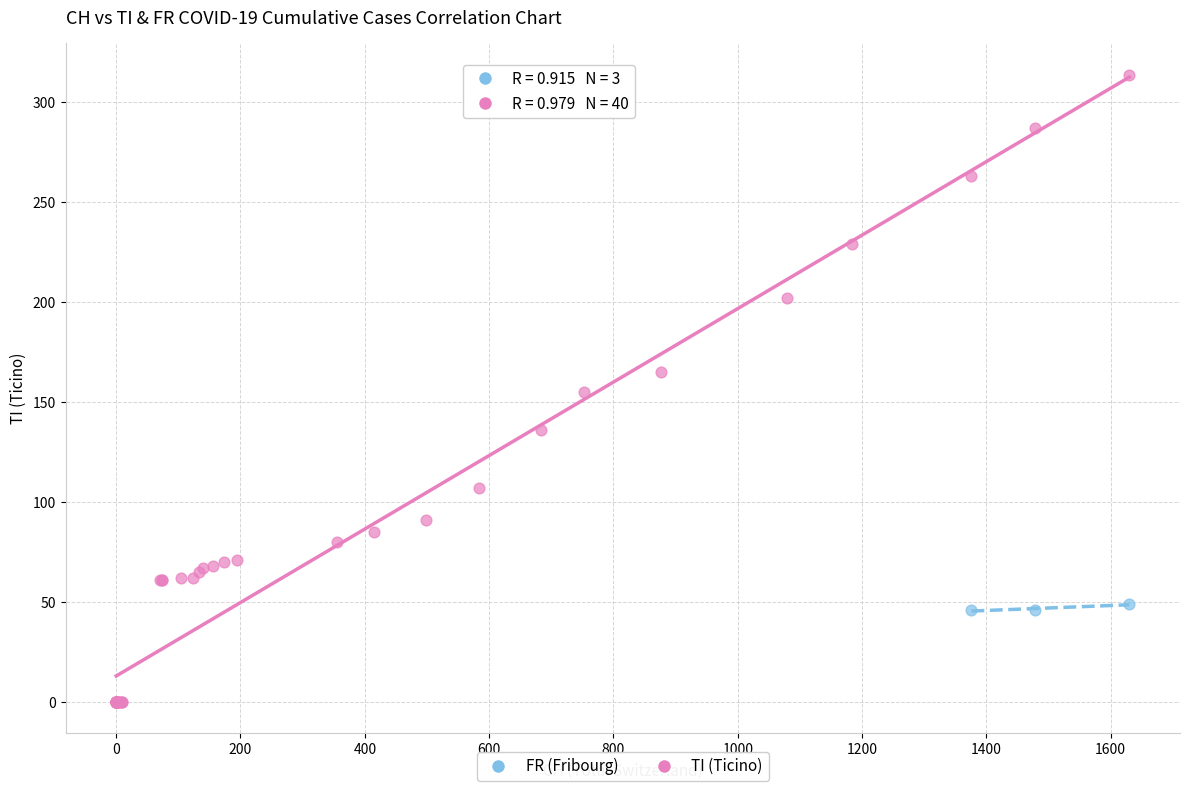

Which series contains the highest Y value?

TI (Ticino)